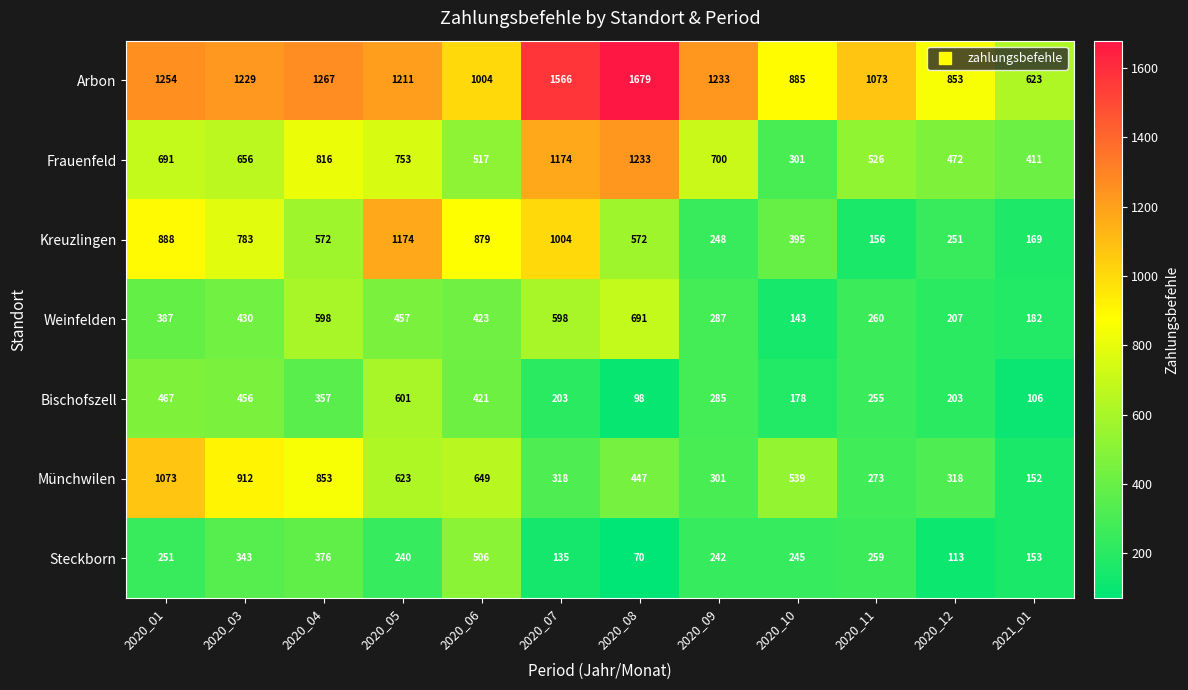

Rank the series by their maximum value, from highest to lowest.

Arbon, Frauenfeld, Kreuzlingen, Münchwilen, Weinfelden, Bischofszell, Steckborn